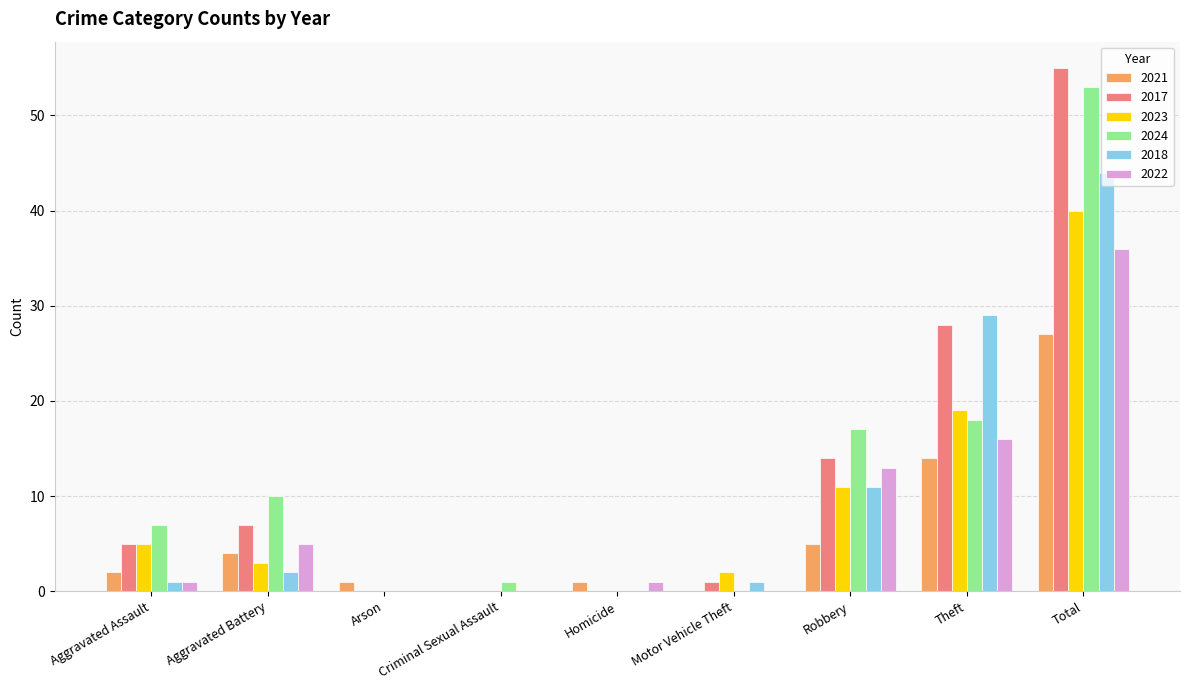

What is the difference between the 2024 values at Criminal Sexual Assault and Total?

52